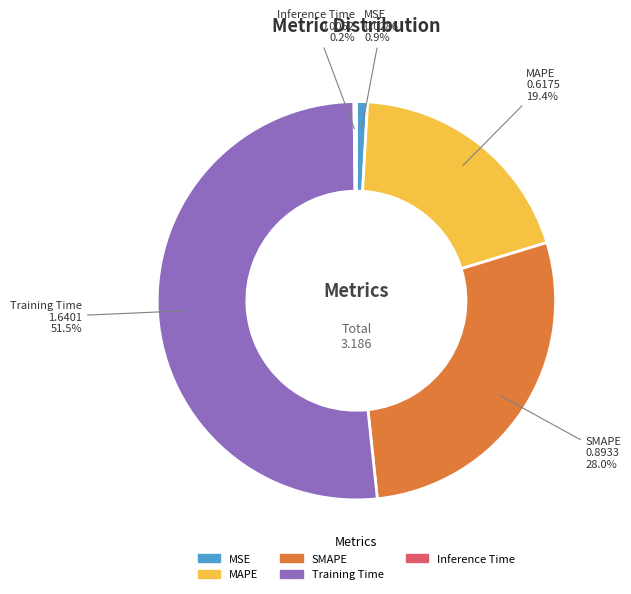

True or false: MAPE accounts for 7% of the total.

False